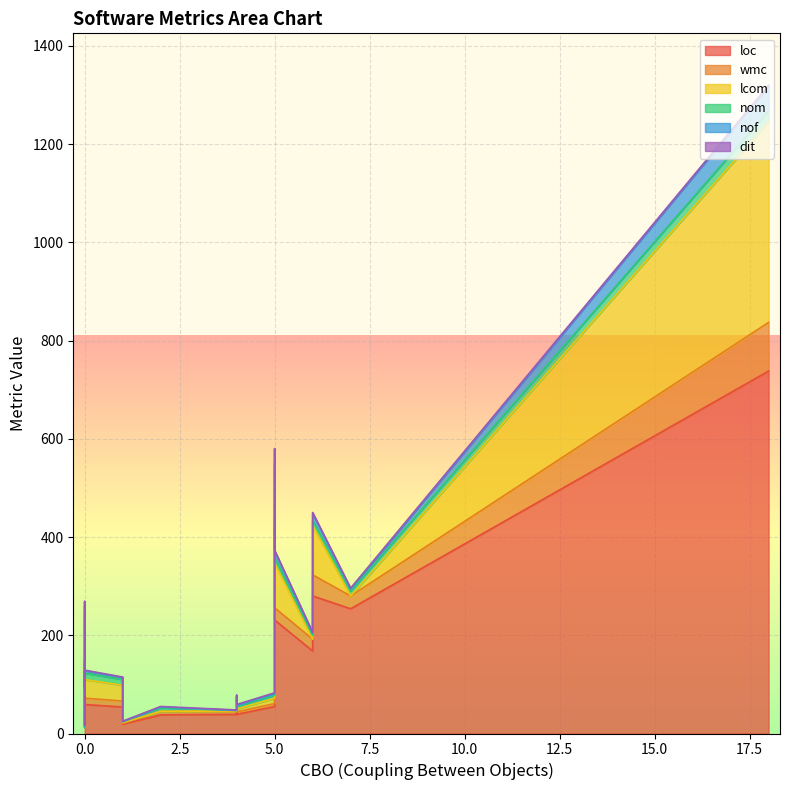

True or false: dit has more than 1 points higher than both neighbors.

True